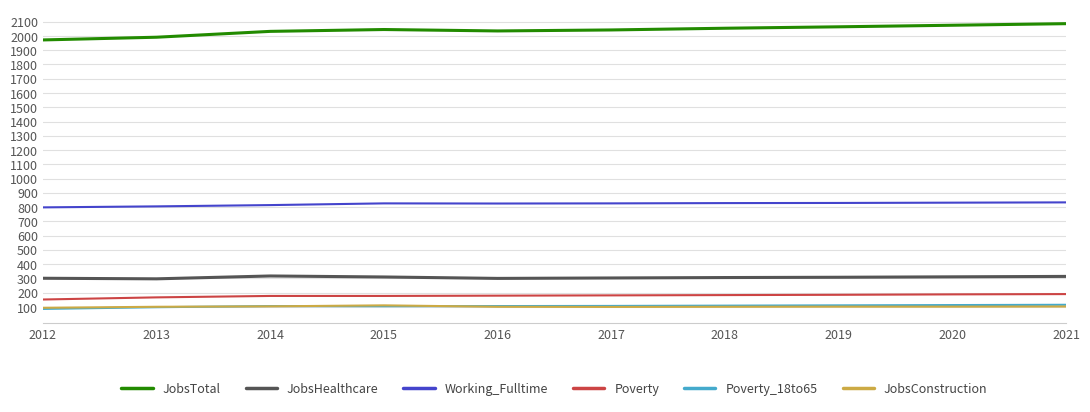

What is the minimum value for JobsConstruction?

94